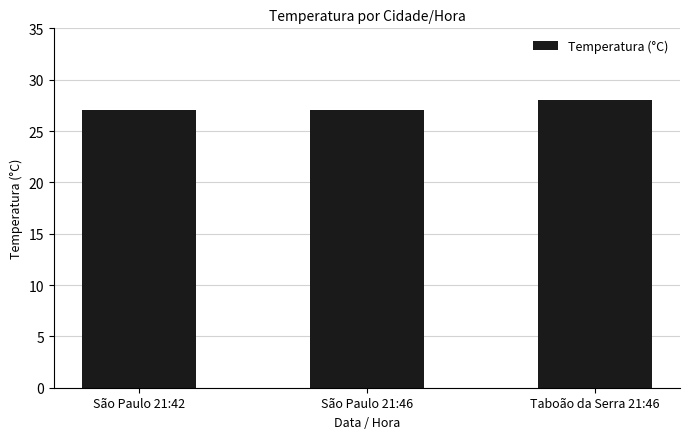

What is the difference between the maximum and second lowest values?

1